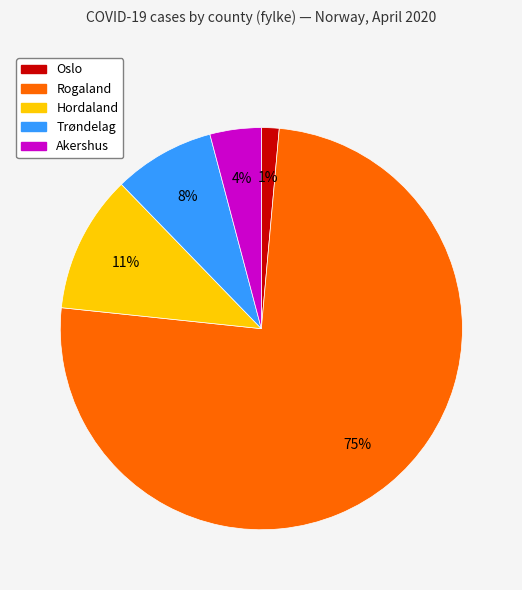

How many segments does this pie chart have?

5